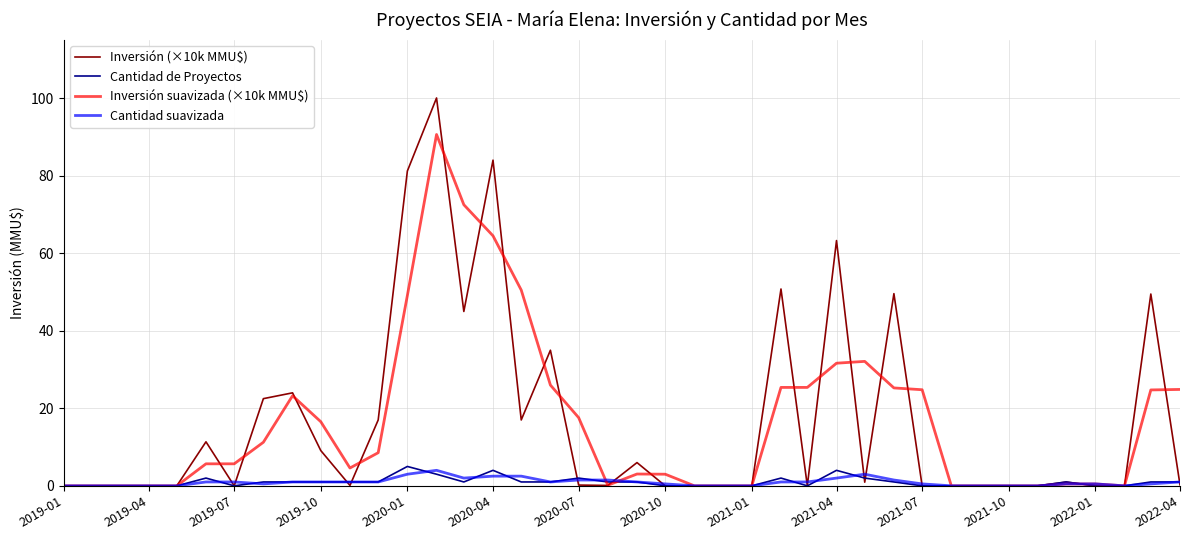

How many distinct data groups are displayed?

4